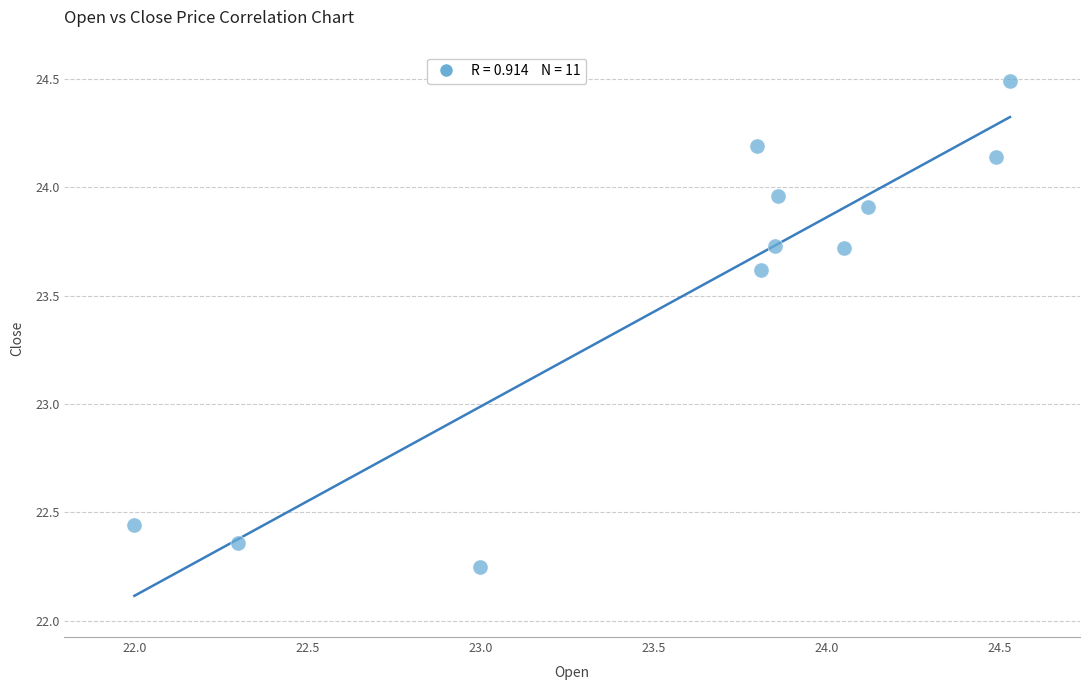

What is the range of X values (max minus min)?

2.5